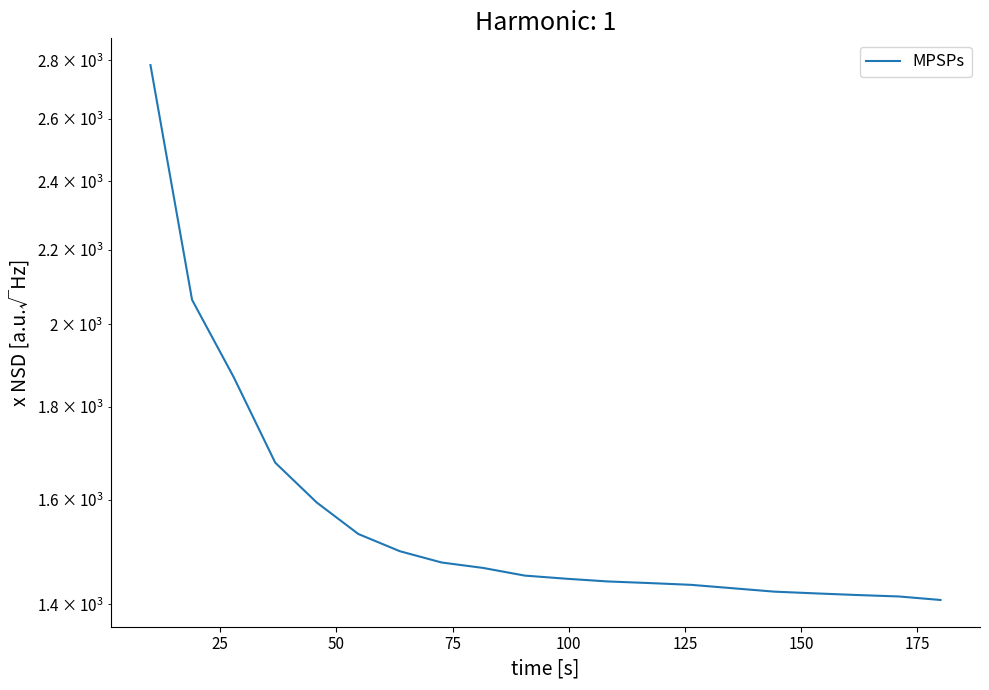

Is it true that the value at 18 is 2052.2?

False